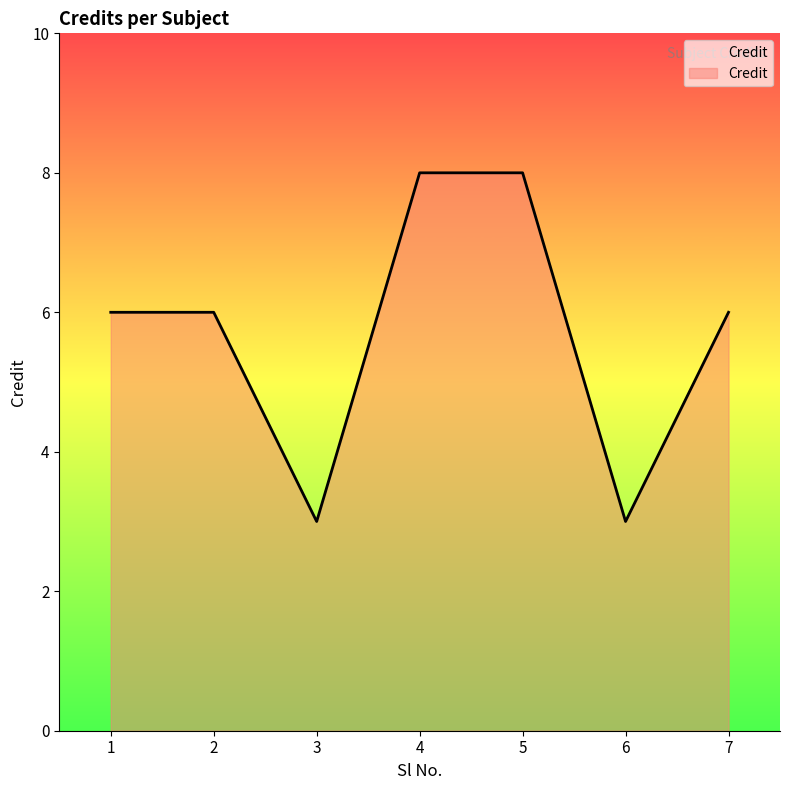

How many interior local valleys (lower than both neighbors) does the data have?

2